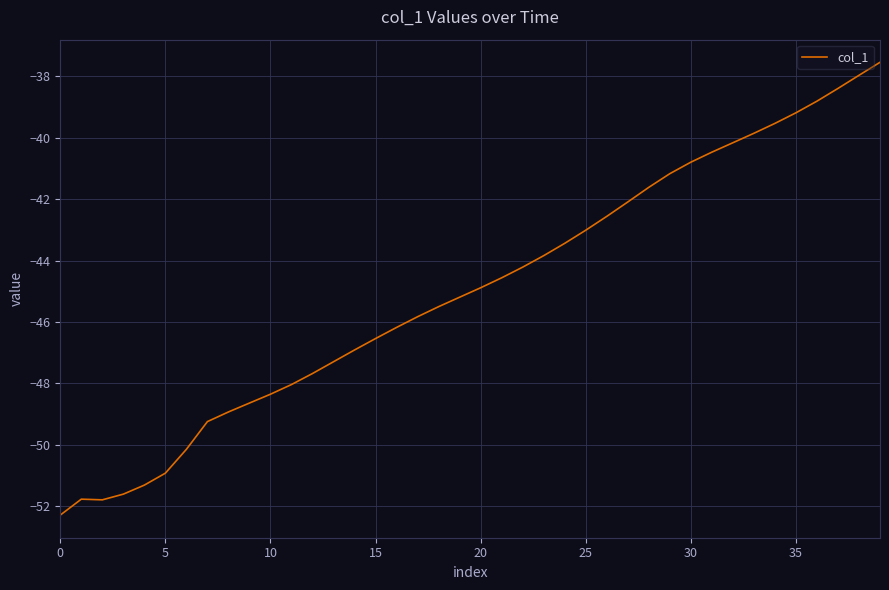

Reading right to left, list all the values displayed in this chart.

-37.5	-38.0	-38.4	-38.8	-39.2	-39.5	-39.9	-40.2	-40.5	-40.8	-41.2	-41.6	-42.1	-42.6	-43.0	-43.4	-43.8	-44.2	-44.6	-44.9	-45.2	-45.5	-45.8	-46.2	-46.5	-46.9	-47.3	-47.7	-48.0	-48.4	-48.6	-48.9	-49.2	-50.1	-50.9	-51.3	-51.6	-51.8	-51.8	-52.3